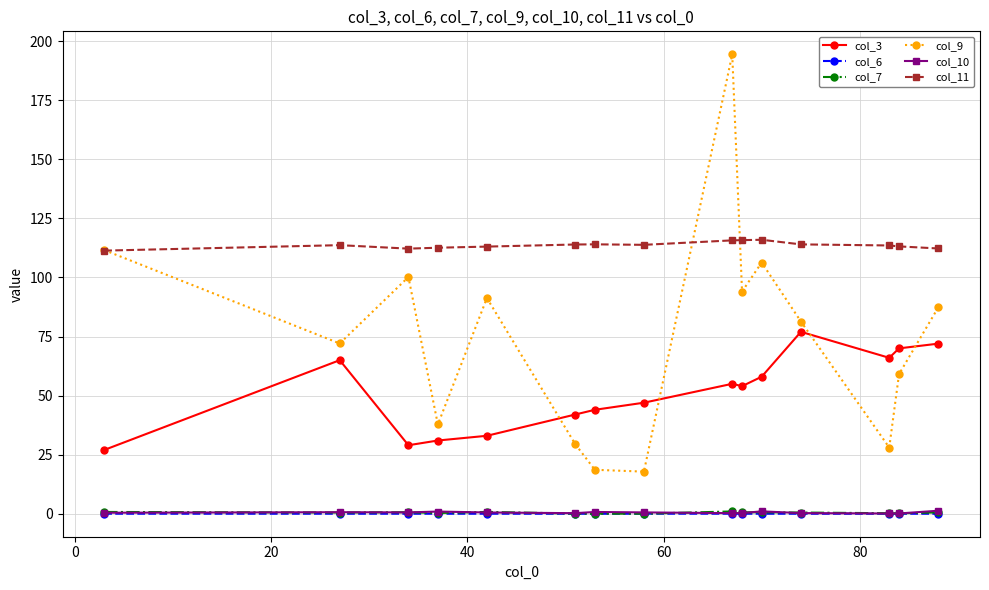

What is the lowest value of the col_9 series?

17.8